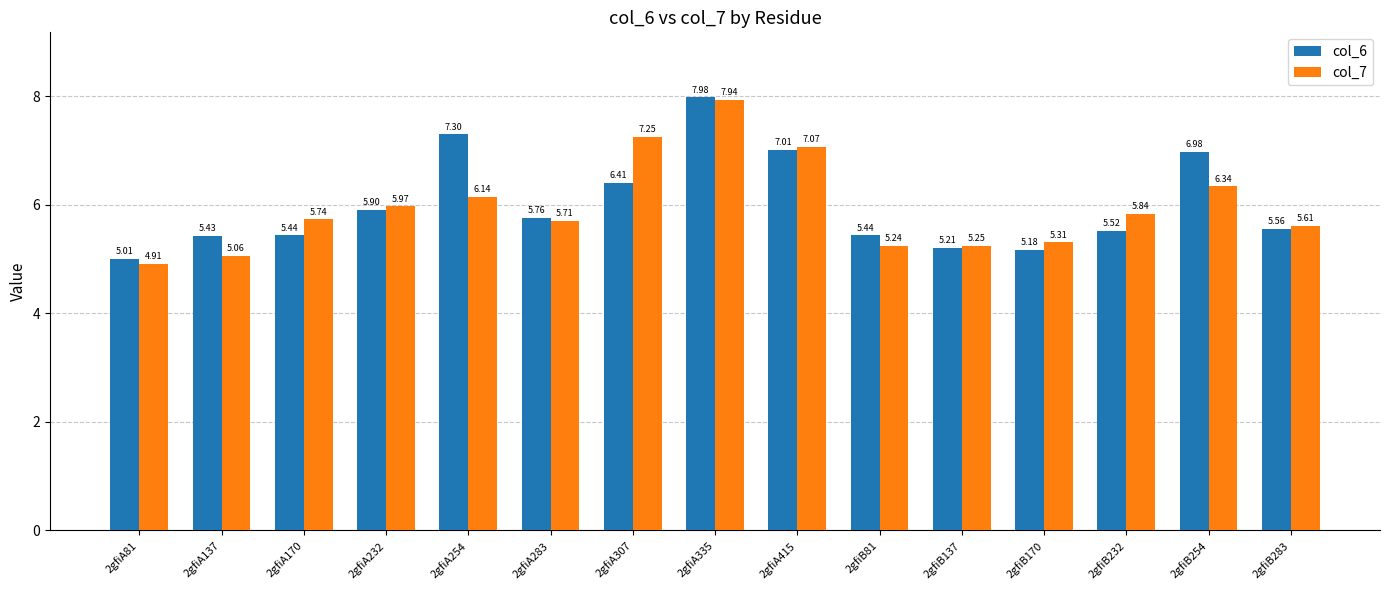

Which series changed the most between 2gfiA232 and 2gfiB137?

col_7